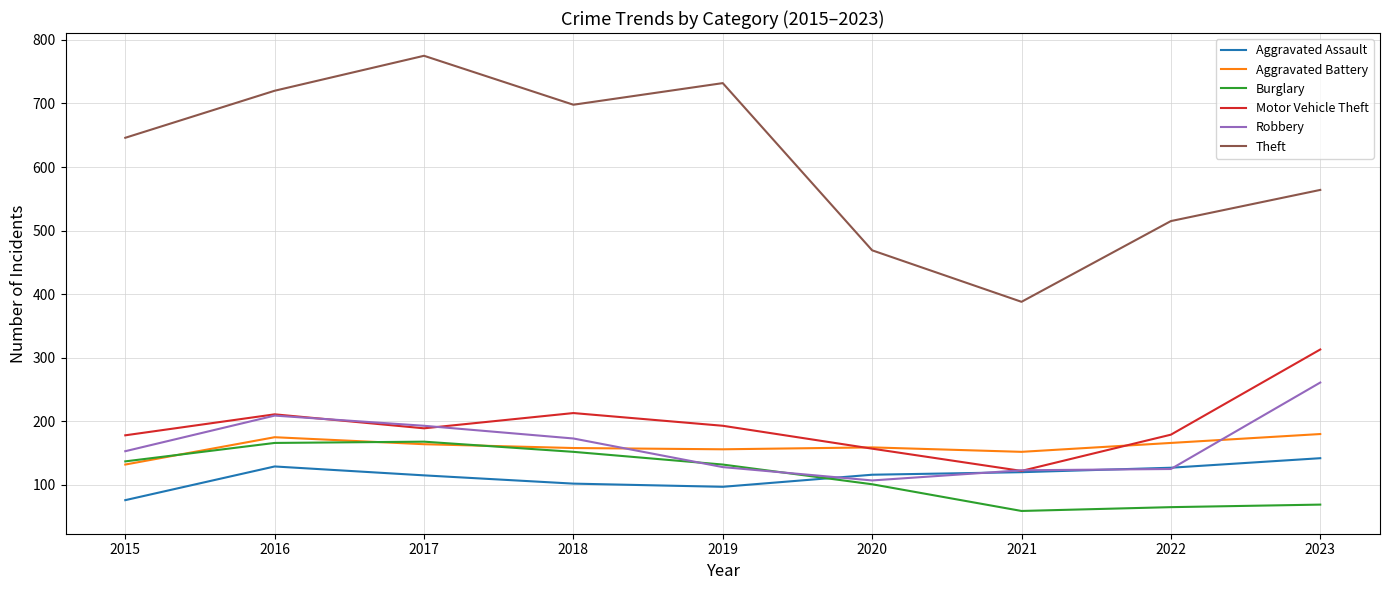

The Theft series shows 1150 at 2019. True or false?

False